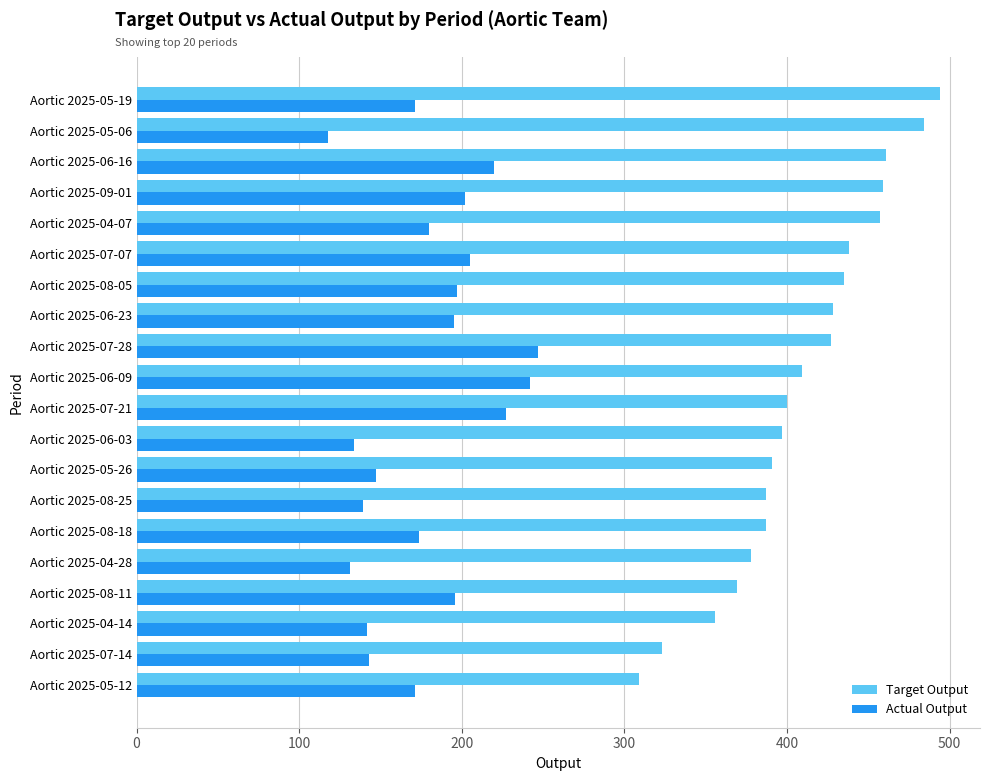

At Aortic 2025-06-09, list the series in order from smallest to largest.

Actual Output, Target Output